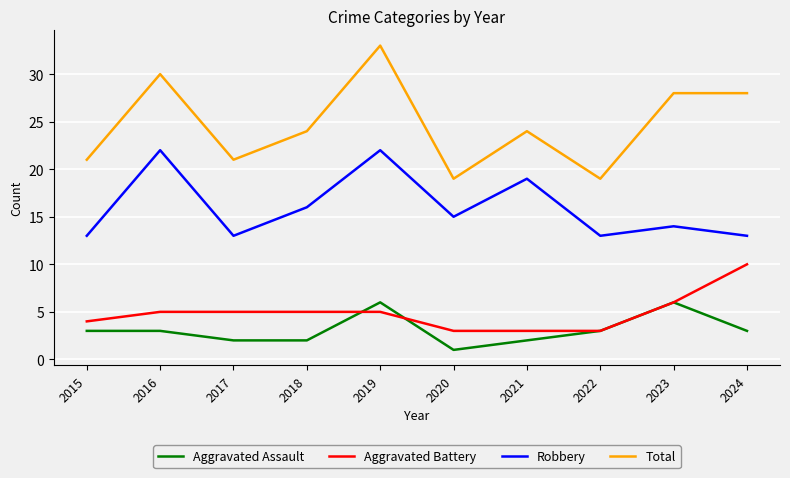

Rank the series by their maximum value, from lowest to highest.

Aggravated Assault, Aggravated Battery, Robbery, Total